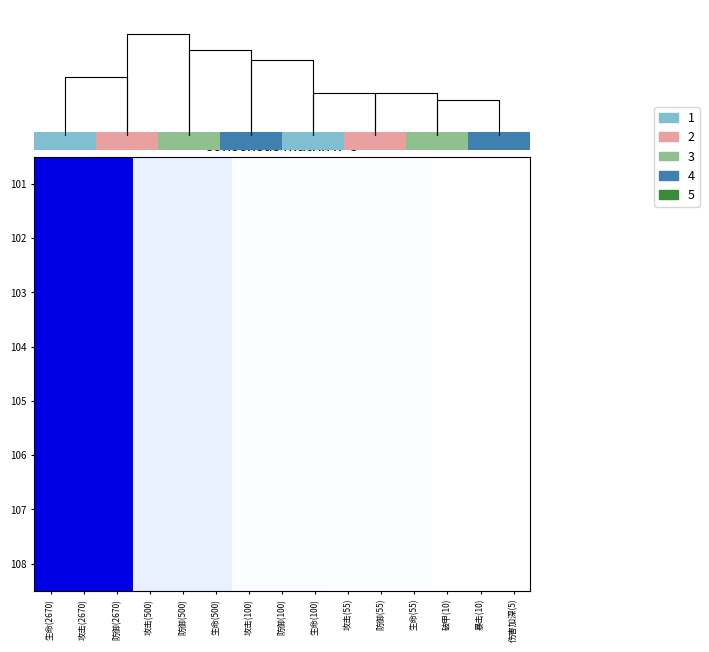

Which has a higher value, 攻击(2670) or 伤害加深(5)?

攻击(2670)